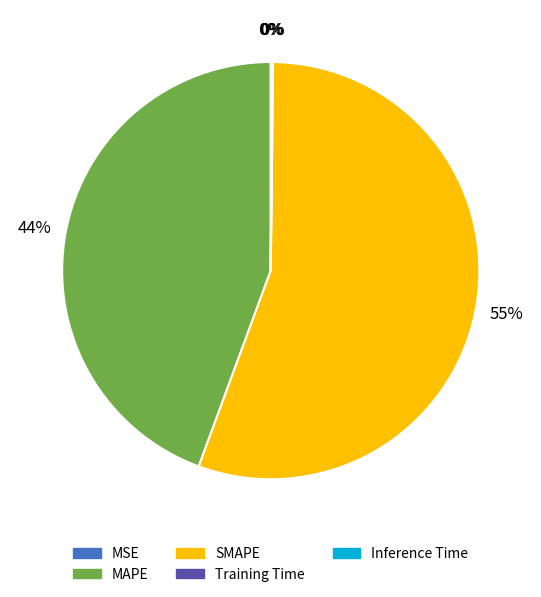

Approximately how many times larger is the value at MAPE compared to SMAPE?

0.8